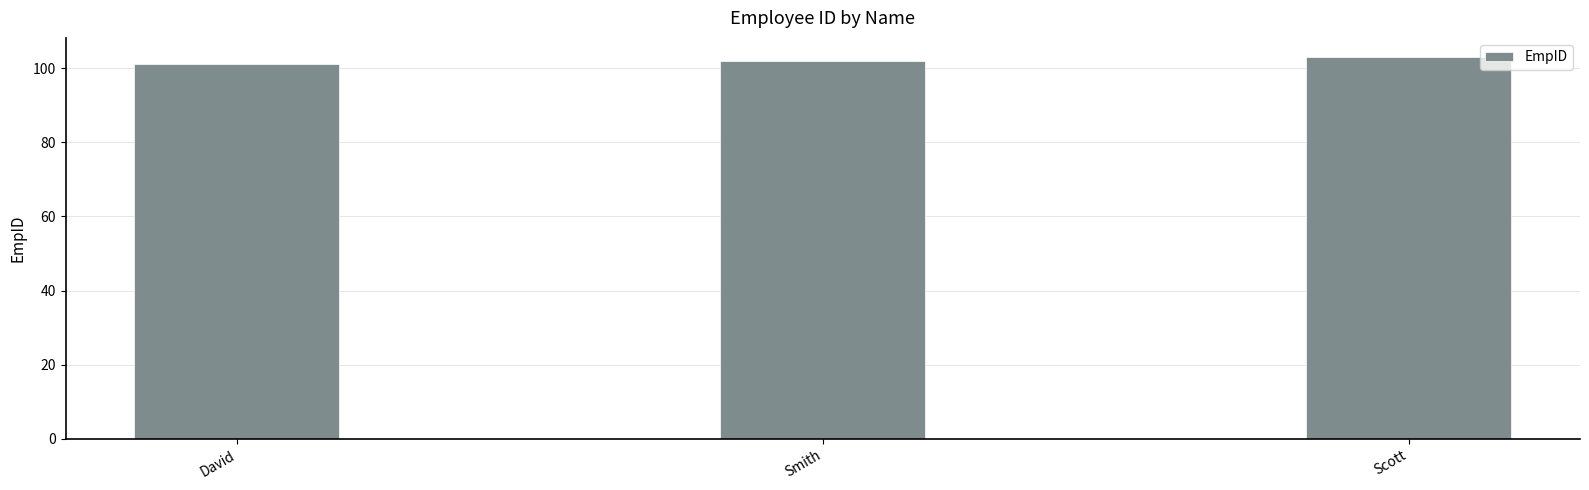

What is the label of the 2nd bar from the left?

Smith